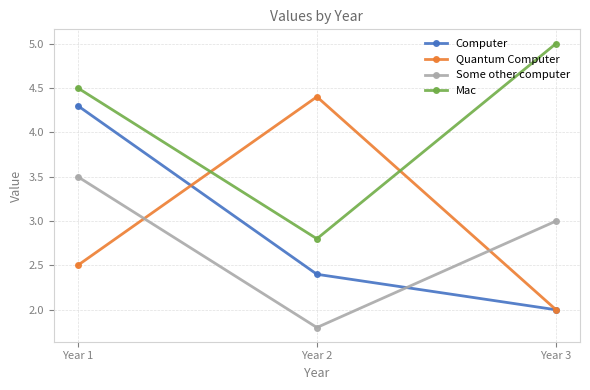

What is the total value across all series at Year 1?

14.8